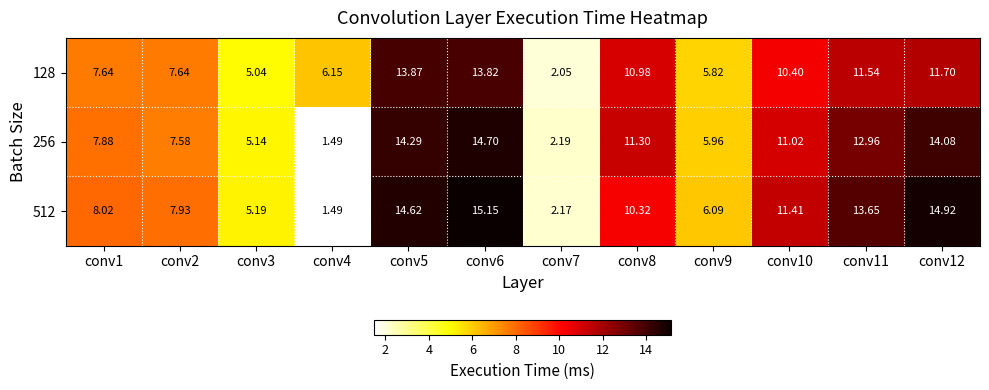

How many data points in 256 are above 11?

6